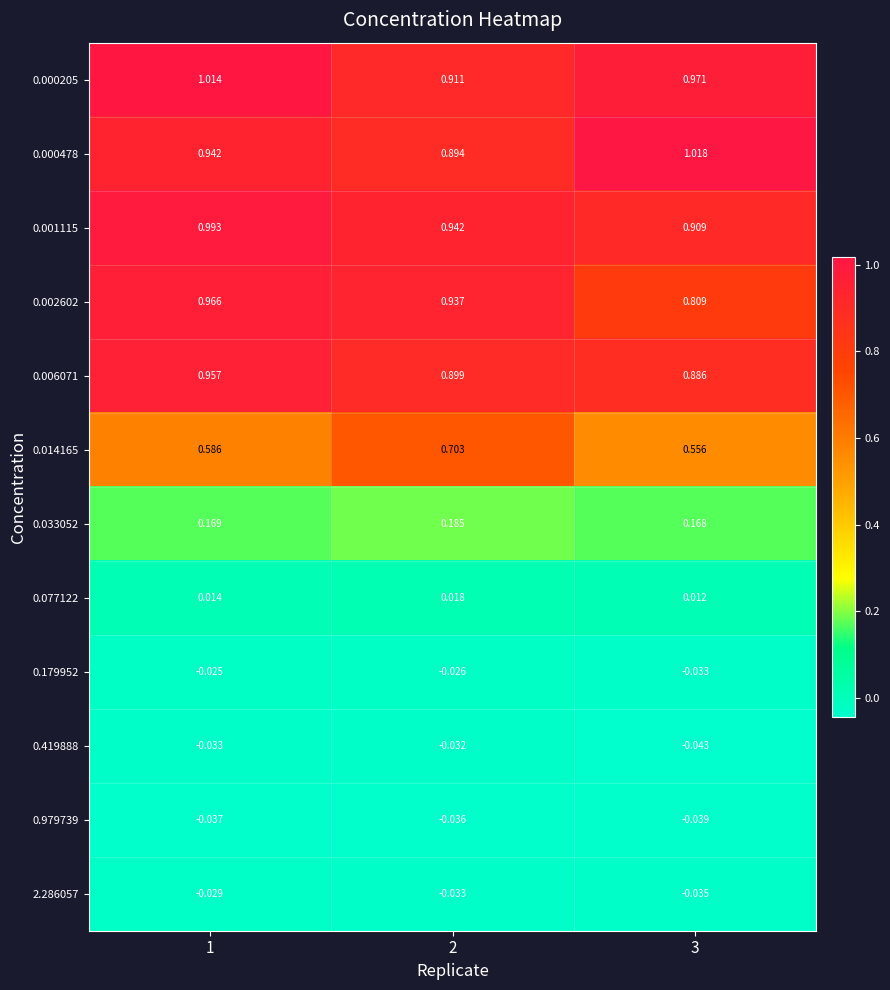

Rank the series by their maximum value, from lowest to highest.

0.979739, 0.419888, 2.286057, 0.179952, 0.077122, 0.033052, 0.014165, 0.006071, 0.002602, 0.001115, 0.000205, 0.000478